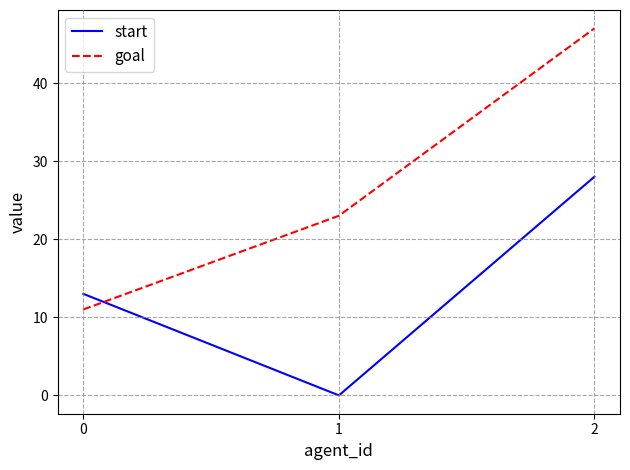

What are all the series names shown in the legend?

start, goal